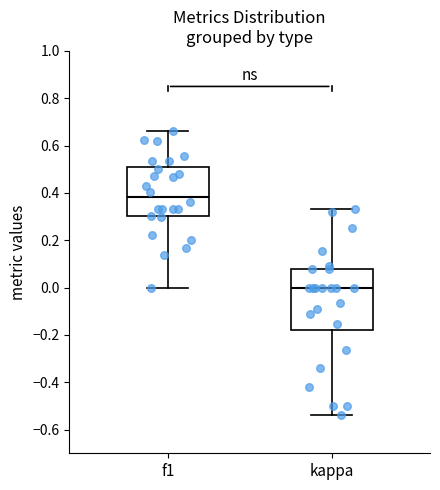

Which box has the lowest median line?

kappa